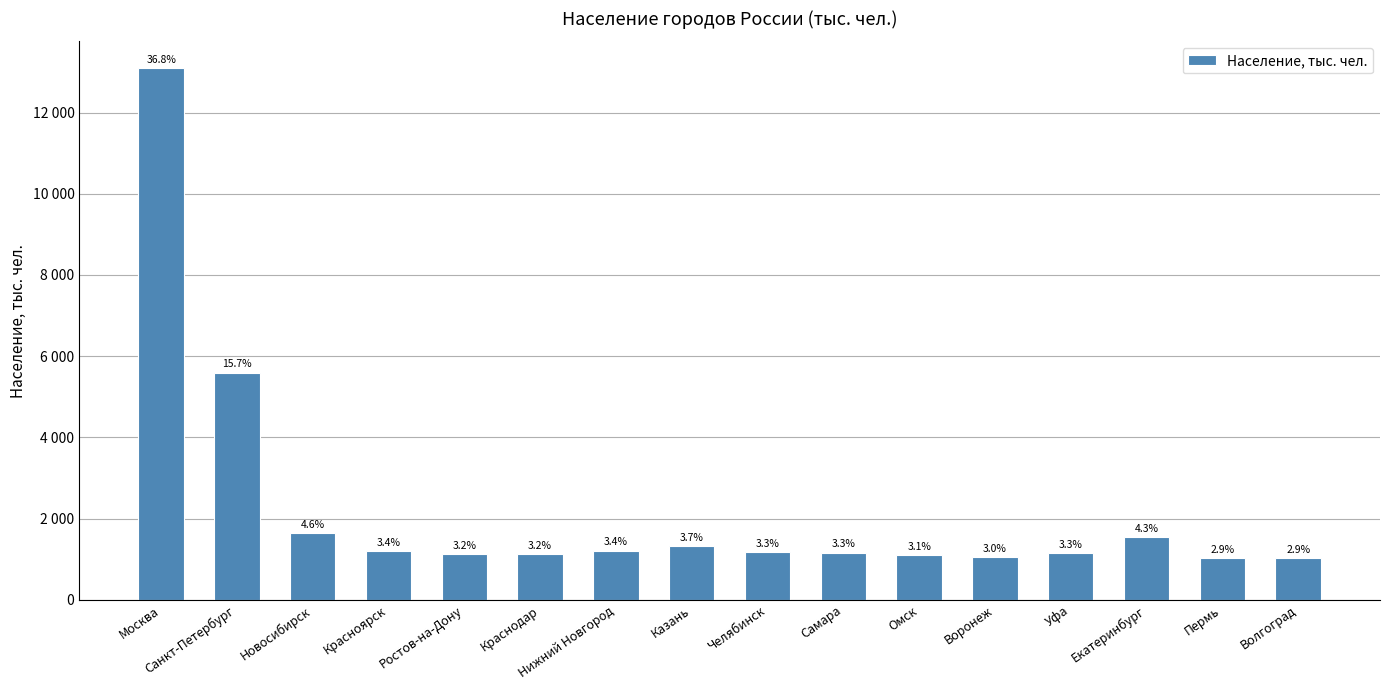

Does the chart contain any negative values?

No